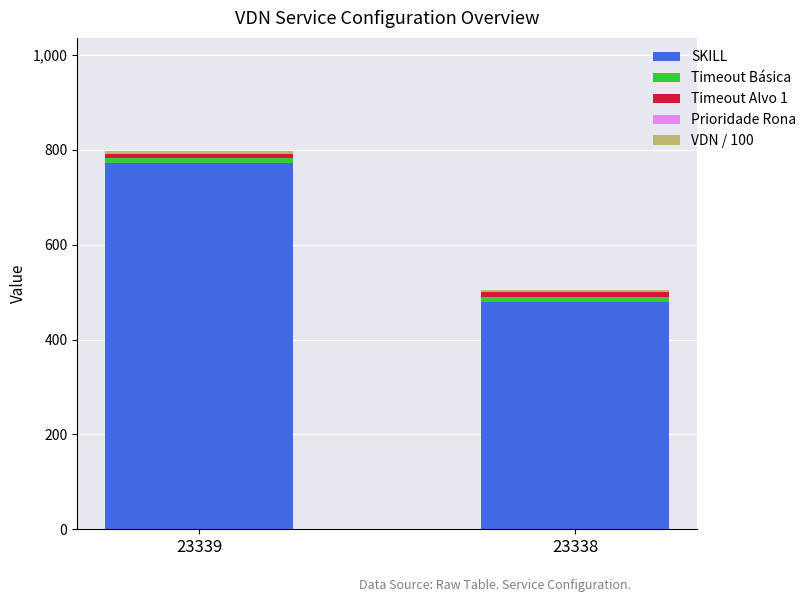

The SKILL series shows 190 at 23338. True or false?

False